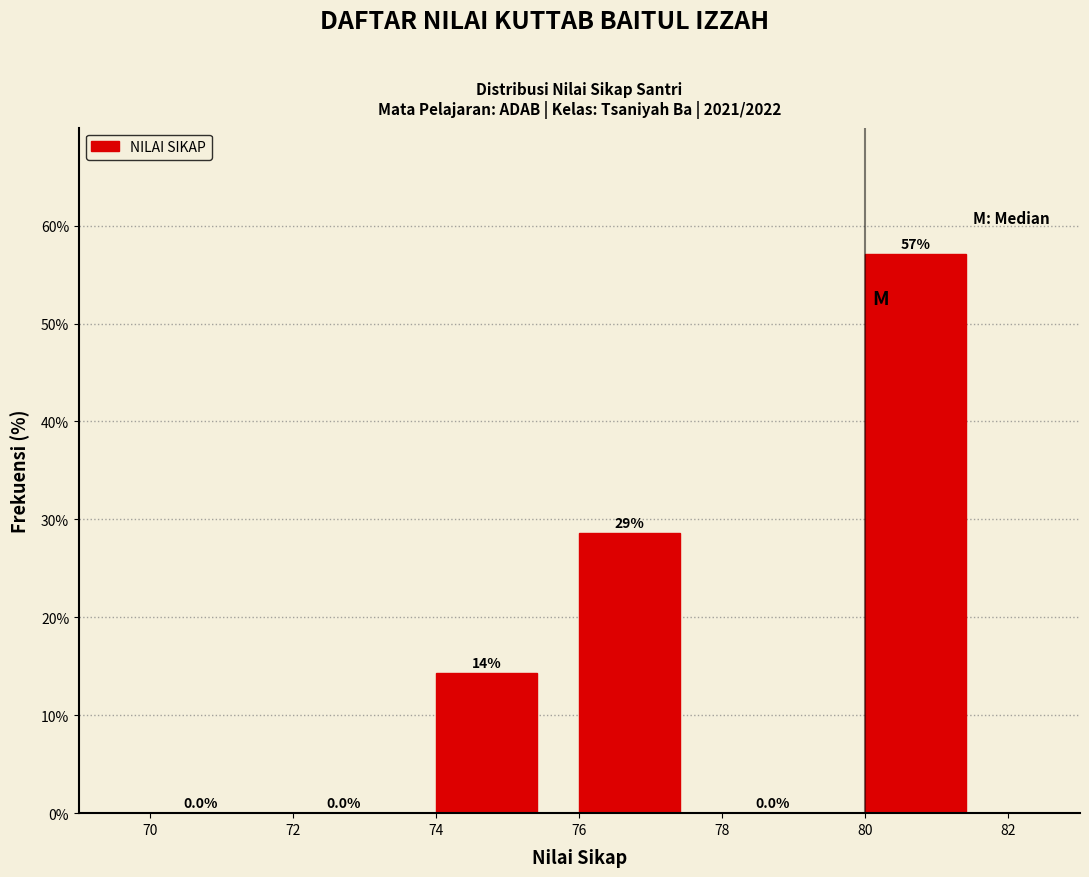

Which range on the x-axis has the tallest bar?

80 to 82